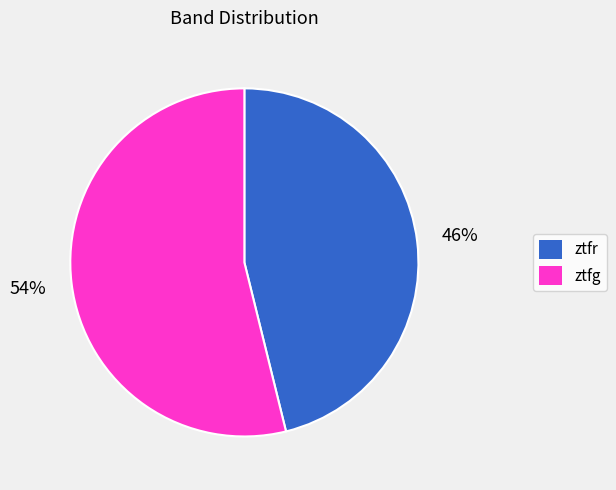

Which has a higher value, ztfg or ztfr?

ztfg